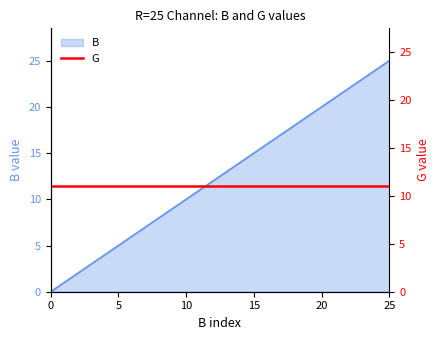

At which label is the value closest to 12?

12